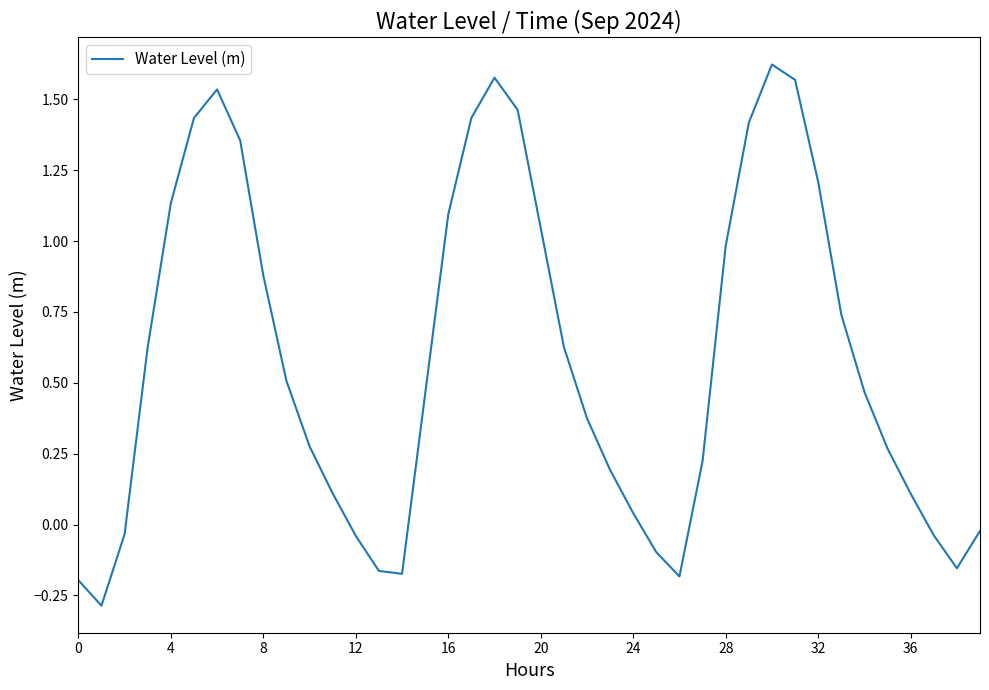

What is the minimum value shown in the chart?

-0.3